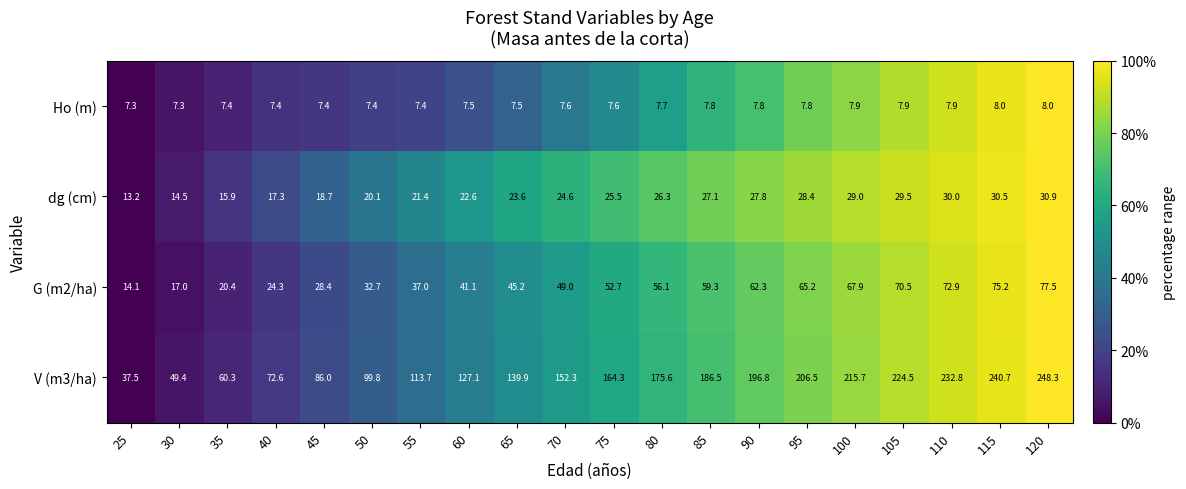

Rank the categories by dg (cm) value from highest to lowest.

120, 115, 110, 105, 100, 95, 90, 85, 80, 75, 70, 65, 60, 55, 50, 45, 40, 35, 30, 25